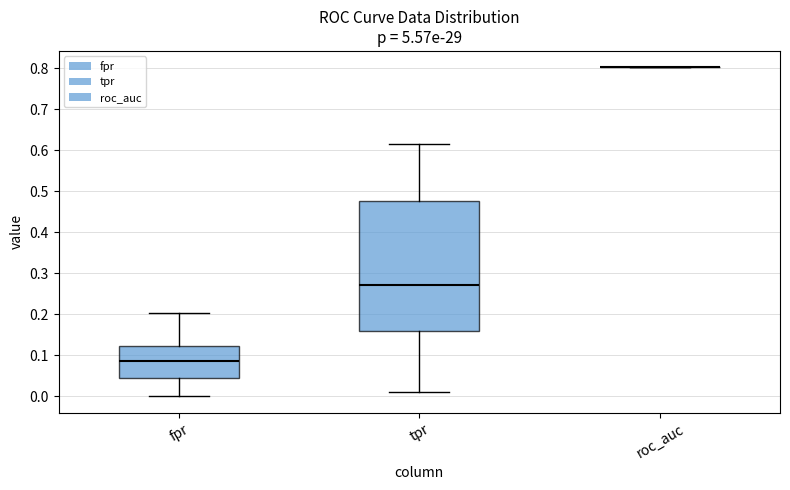

Which box is the tallest, from its lower edge to its upper edge?

tpr